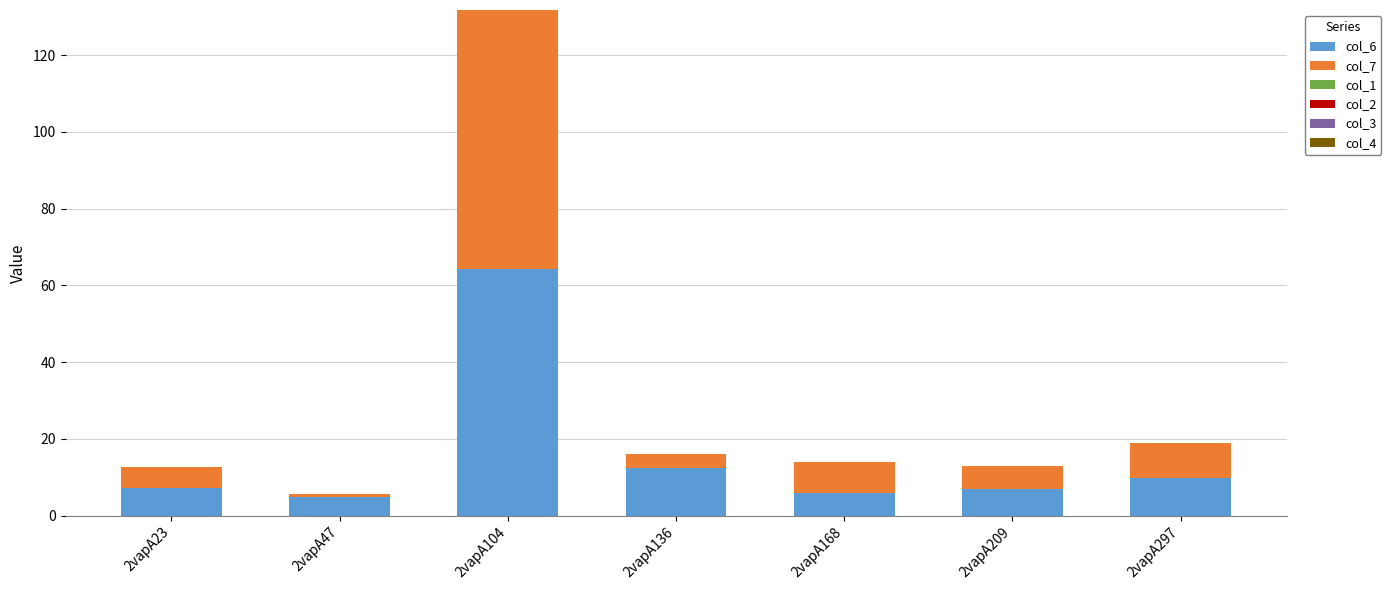

At which category is the sum across all series the highest?

2vapA104